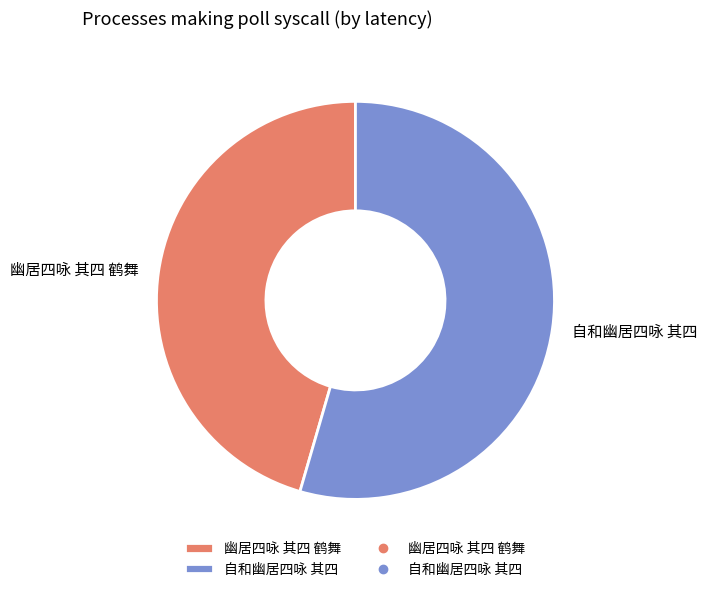

Which category has the biggest portion of the pie?

自和幽居四咏 其四